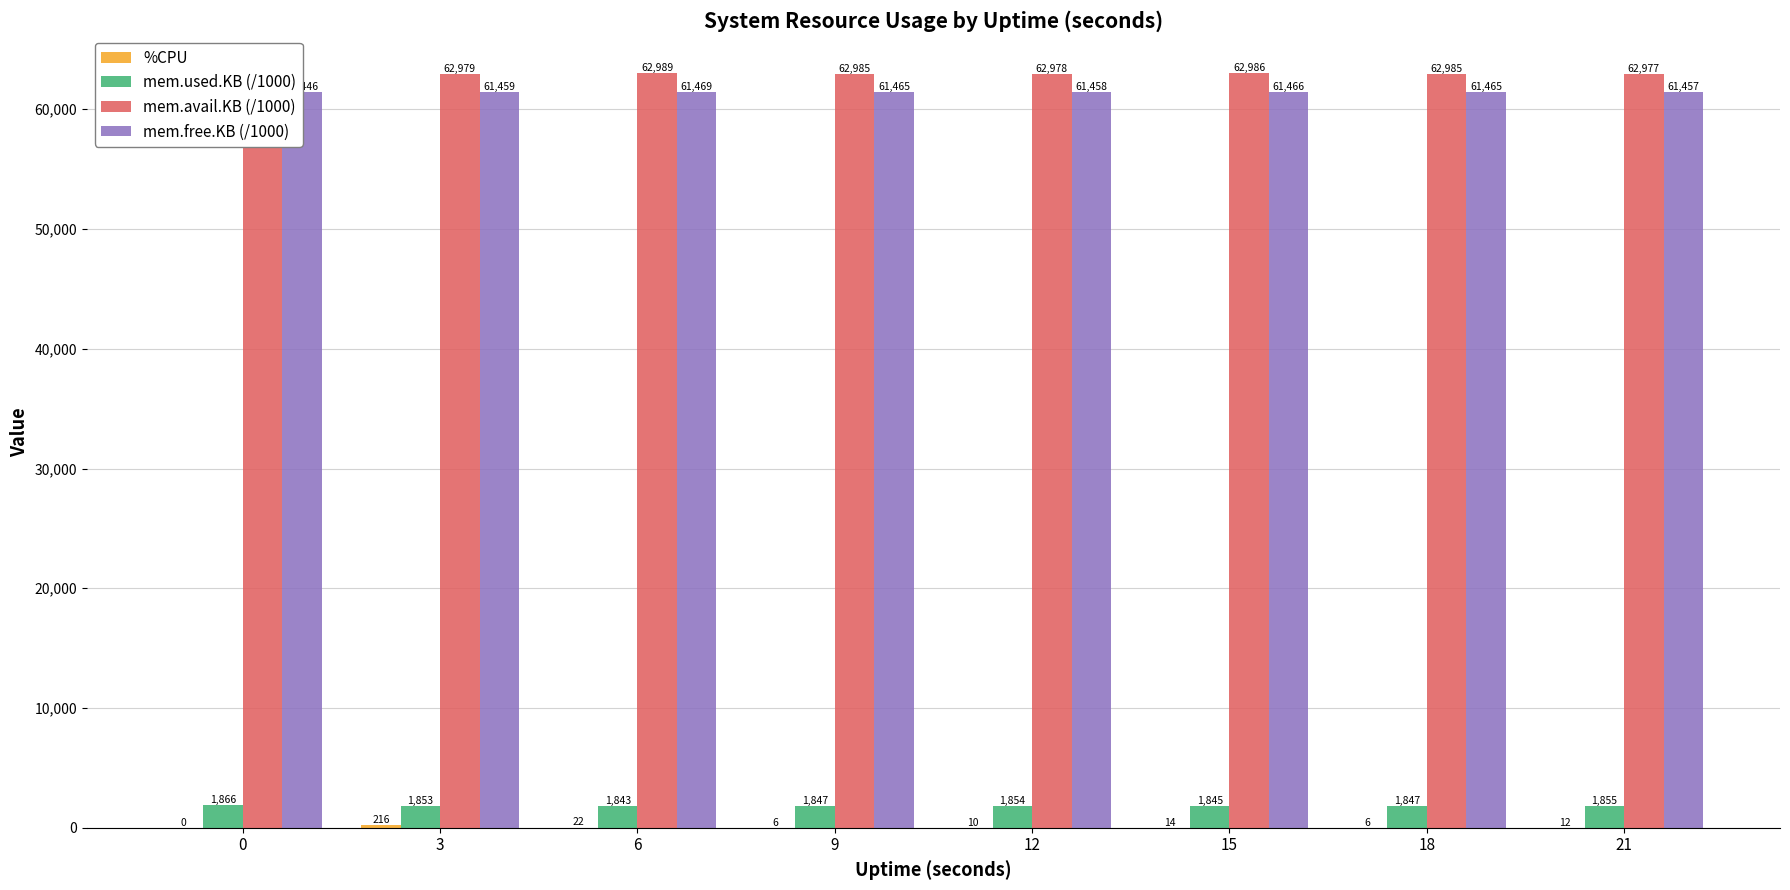

What is the sum of all %CPU values?

286.0